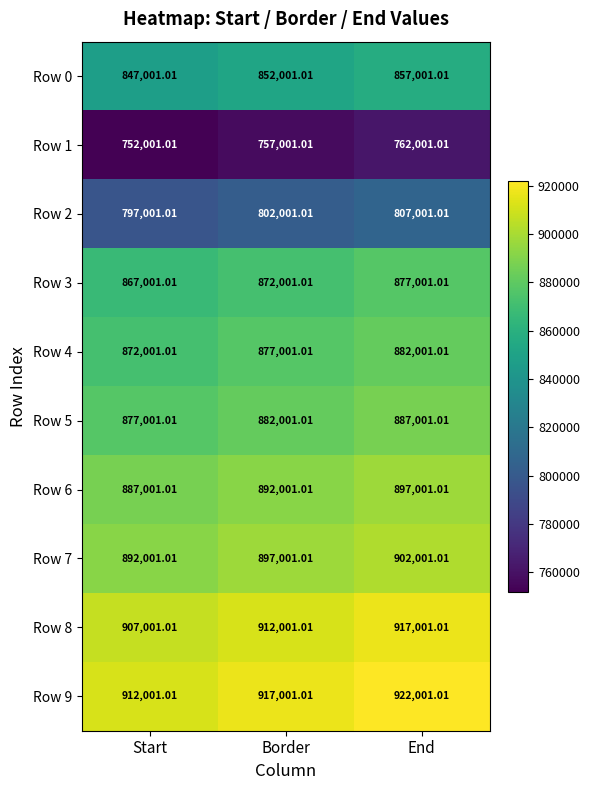

At which label does Row 3 first exceed 872001?

Border